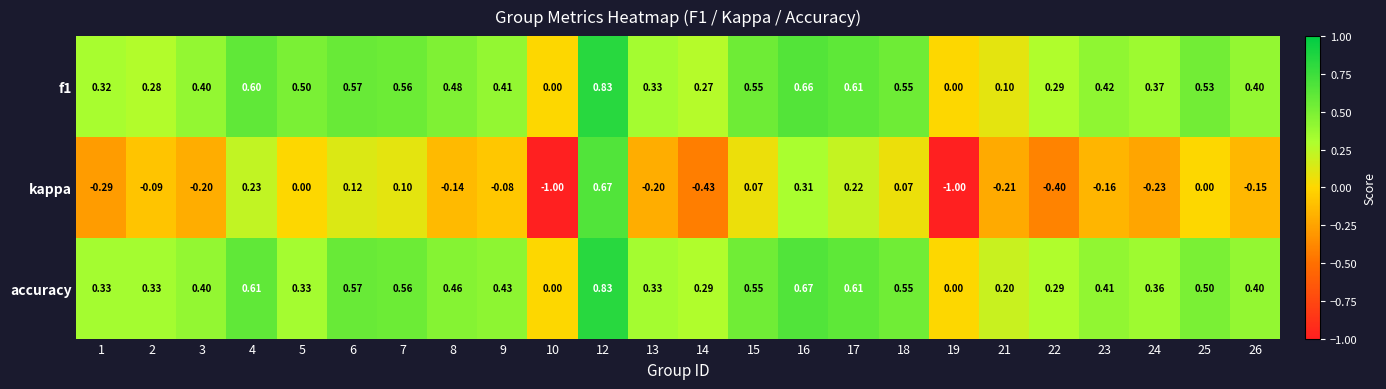

How many data points does each series have?

24